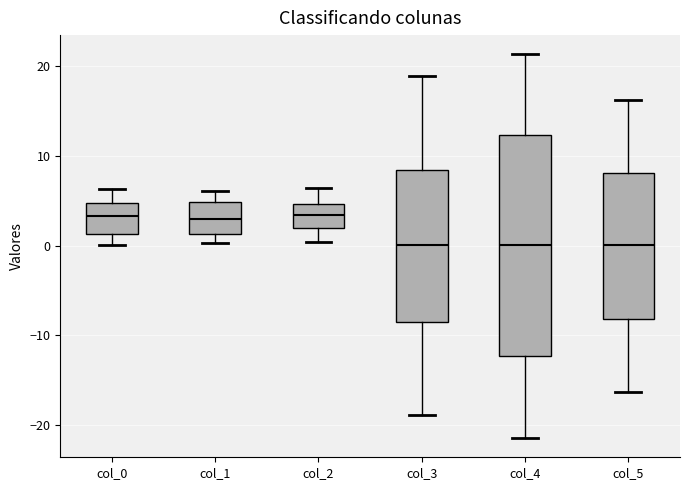

Reading left to right, transcribe this box plot: for each box, give where its median line is, the range the box spans, and where its two whiskers end, as read against the y-axis. The values are not printed on the chart, so give them approximately, as read against the axis.

col_0: median 3, box 1 to 5, whiskers 0 to 6
col_1: median 3, box 1 to 5, whiskers 0 to 6
col_2: median 3, box 2 to 5, whiskers 0 to 6
col_3: median 0, box -8 to 8, whiskers -19 to 19
col_4: median 0, box -12 to 12, whiskers -21 to 21
col_5: median 0, box -8 to 8, whiskers -16 to 16